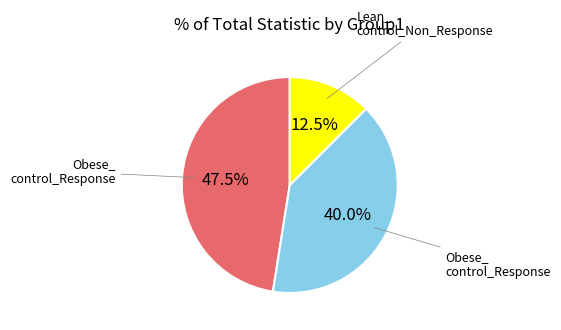

Does any single category account for the majority?

No